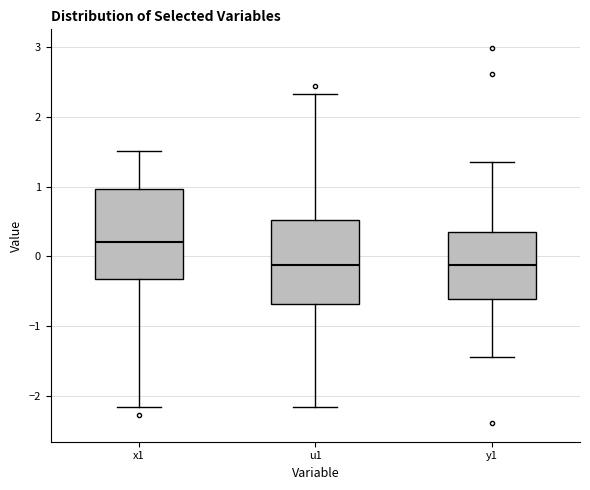

Reading left to right, transcribe this box plot: for each box, give where its median line is, the range the box spans, and where its two whiskers end, as read against the y-axis. The values are not printed on the chart, so give them approximately, as read against the axis.

x1: median 0.2, box -0.3 to 1.0, whiskers -2.2 to 1.5
u1: median -0.1, box -0.7 to 0.5, whiskers -2.2 to 2.3
y1: median -0.1, box -0.6 to 0.3, whiskers -1.4 to 1.4